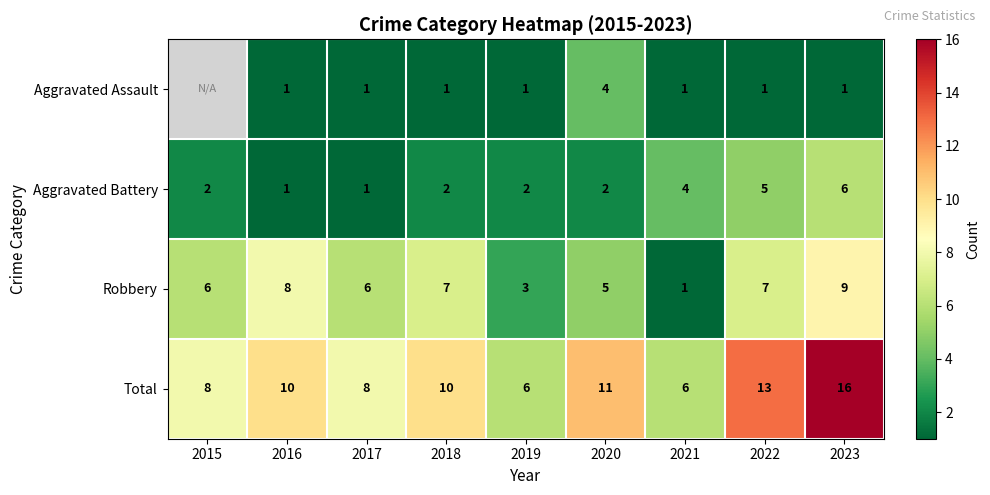

Where is Total nearest to the value 11?

2020